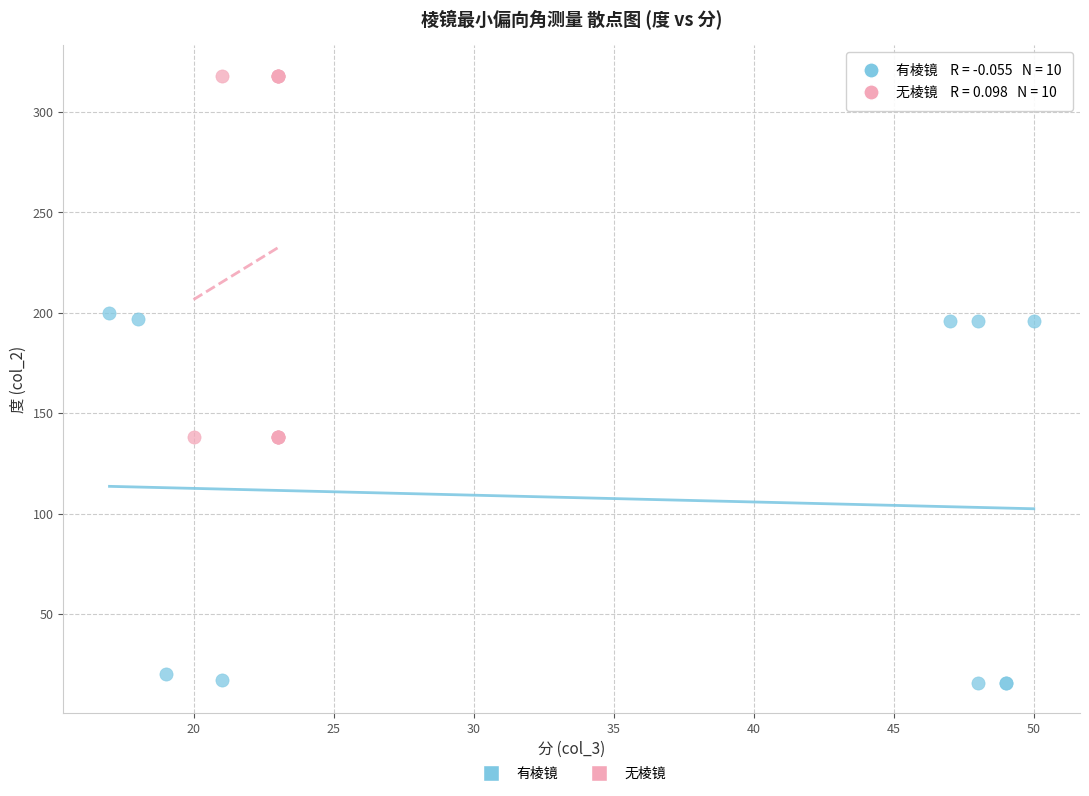

What are all the series names shown in the legend?

有棱镜, 无棱镜